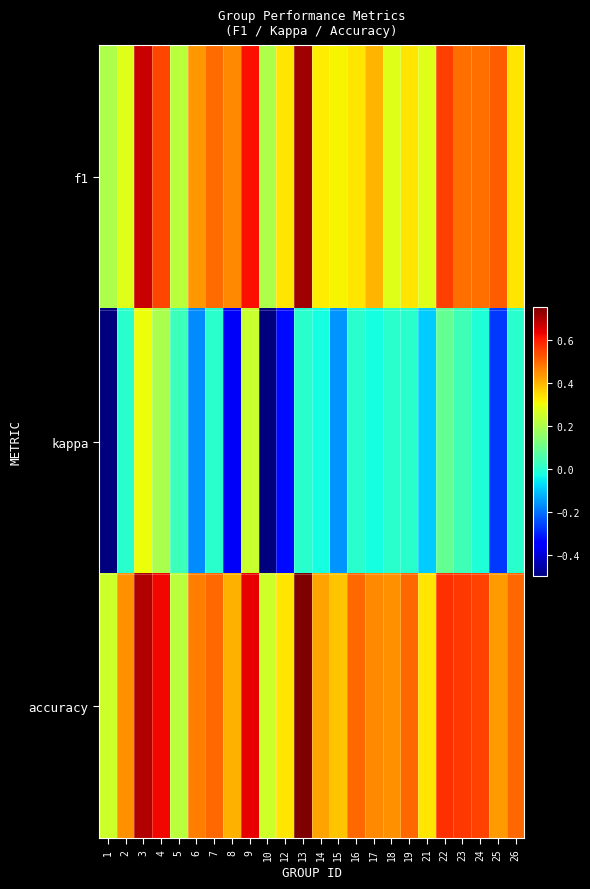

How many categories are shown in the chart?

24